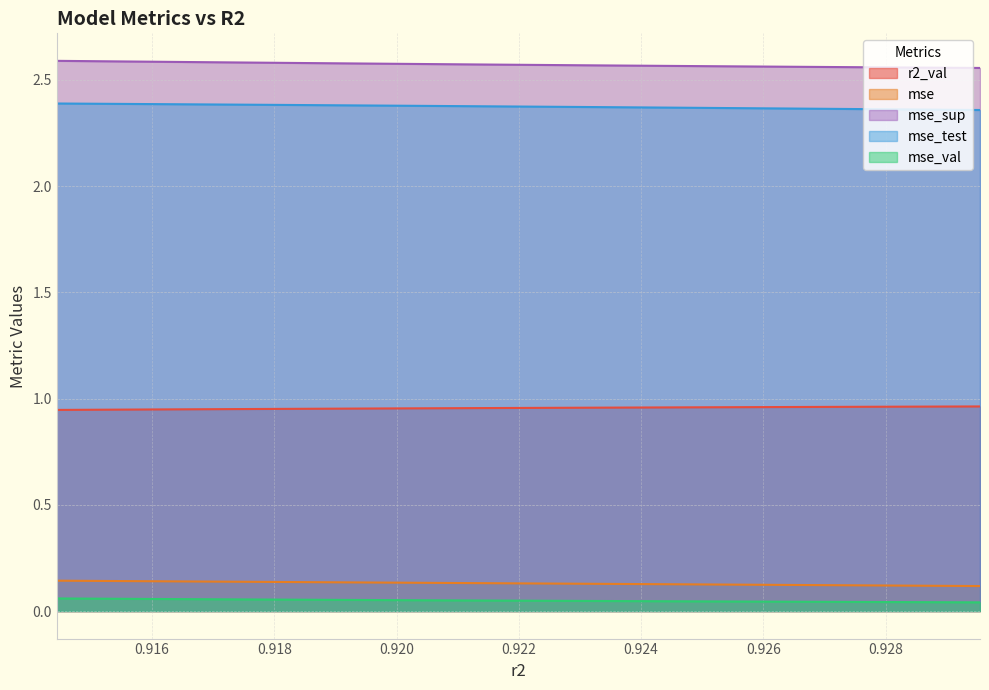

Is the value of mse_test at 0.9295438591703126 greater than the value of mse at 0.9295438591703126?

Yes